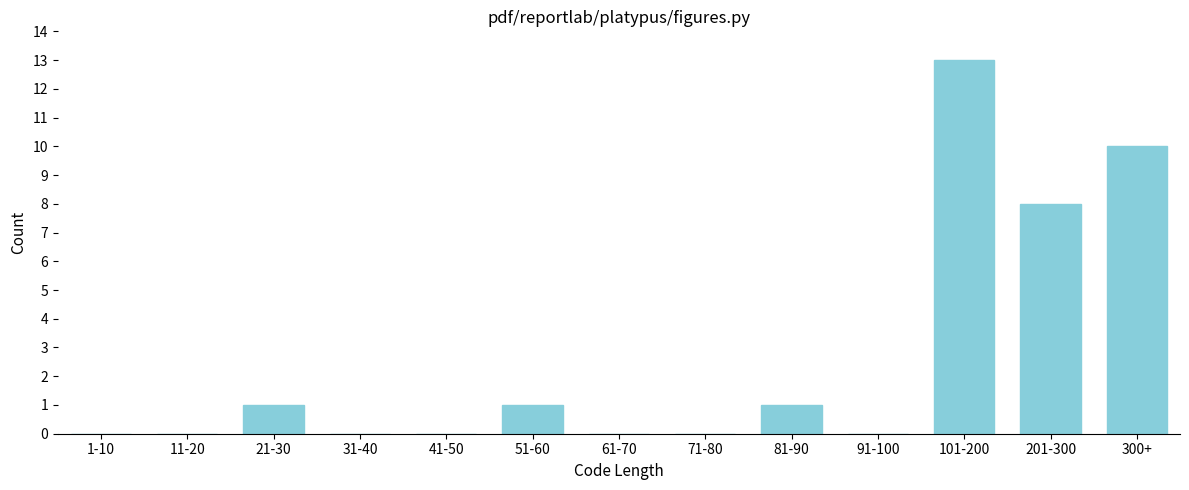

Reading left to right, list all the values displayed in this chart.

1-10=0	11-20=0	21-30=1	31-40=0	41-50=0	51-60=1	61-70=0	71-80=0	81-90=1	91-100=0	101-200=13	201-300=8	300+=10